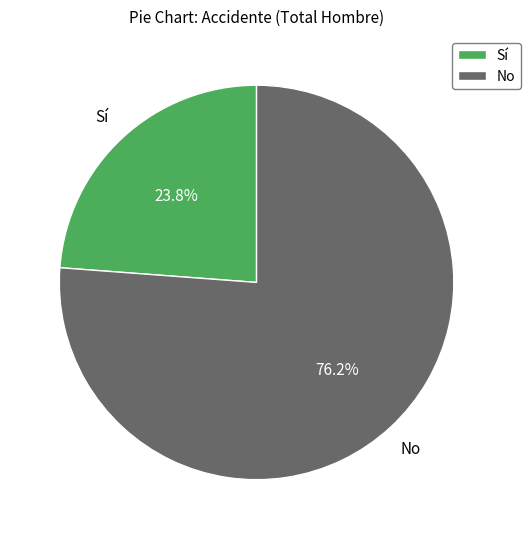

Count the number of slices in the pie.

2